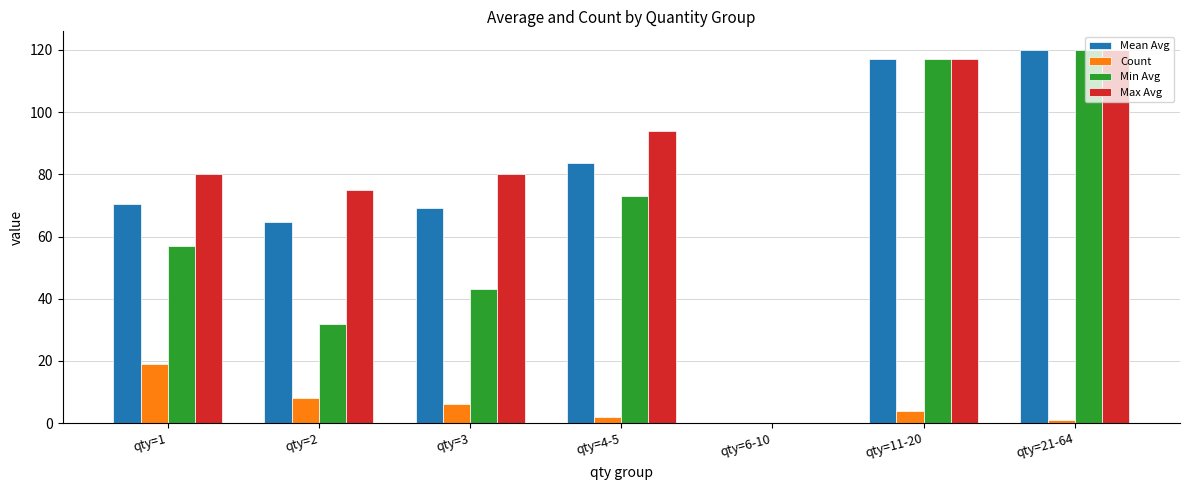

Which label corresponds to the largest value in the chart?

qty=21-64